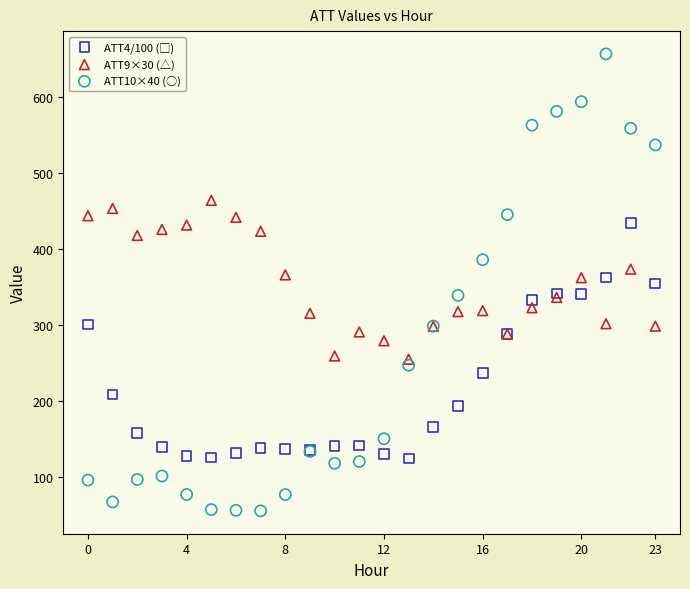

Which series reaches the minimum Y coordinate?

ATT10×40 (○)